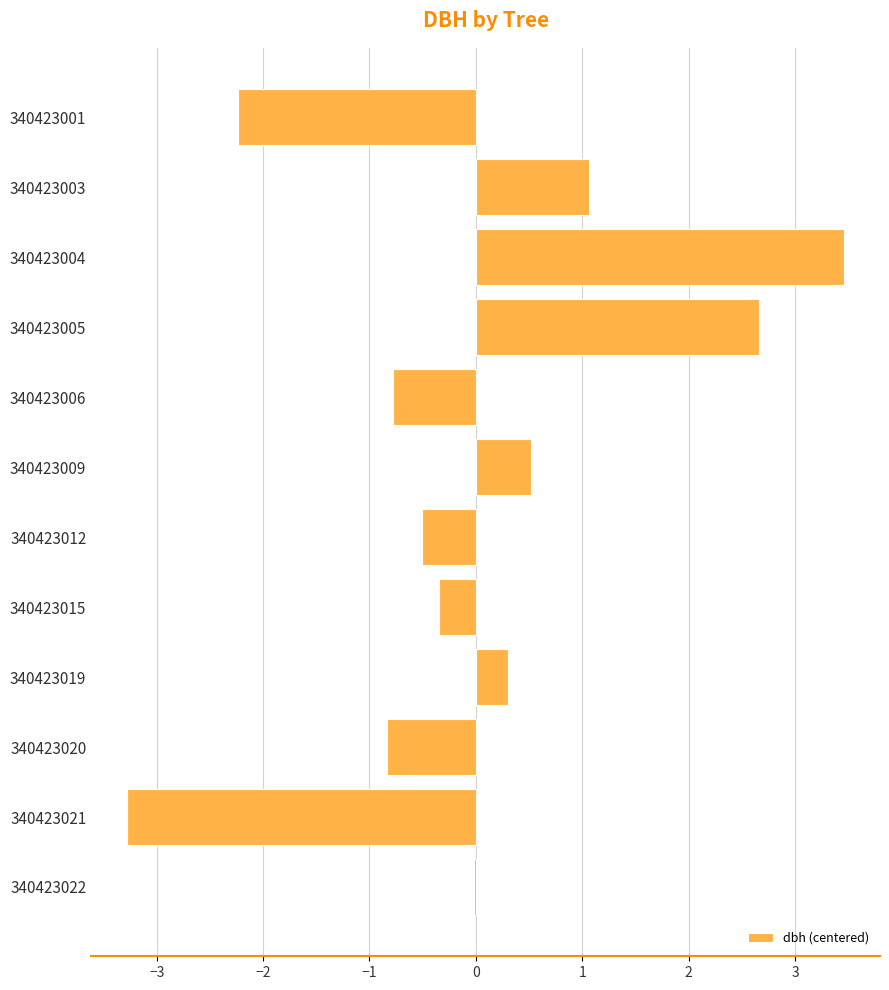

Between 340423009 and 340423005, which is larger?

340423005